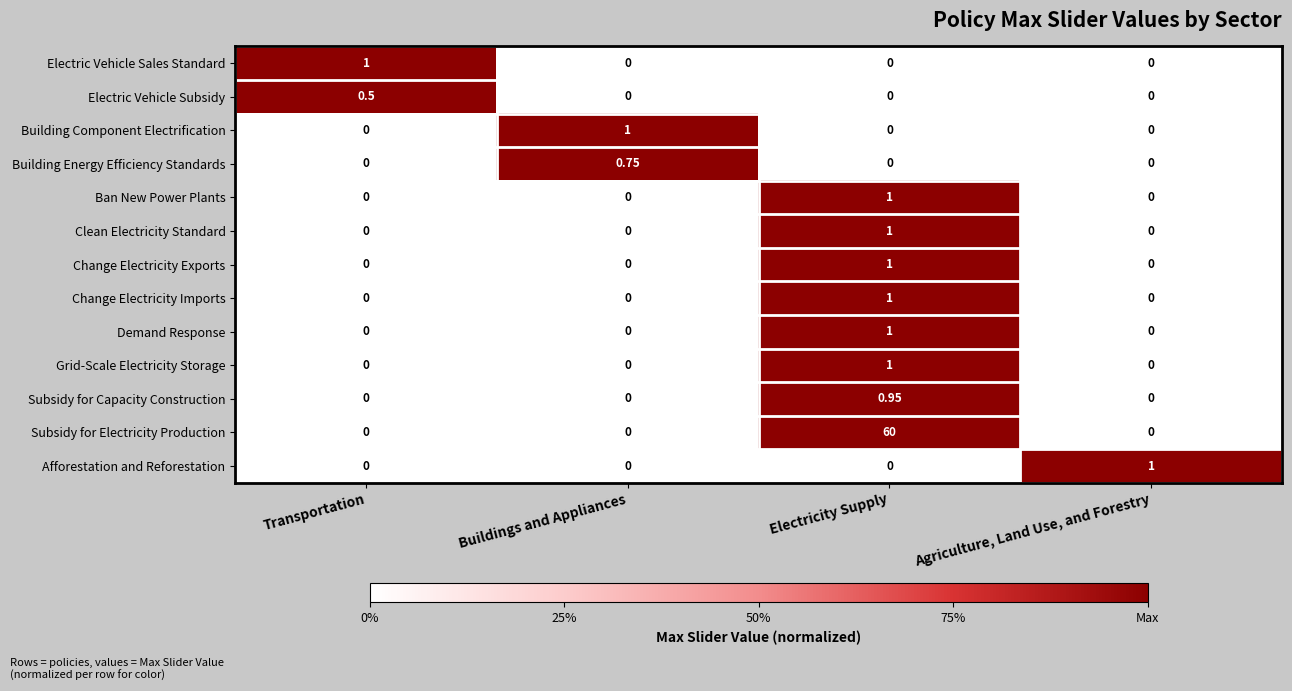

At which category is the sum across all series the highest?

Electricity Supply